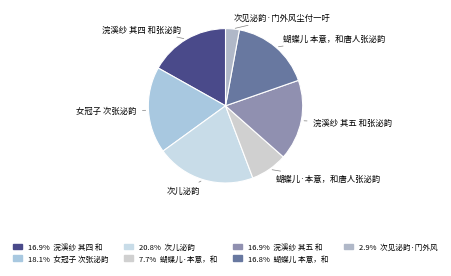

Approximately how many times larger is the value at 浣溪纱 其四 和张泌韵 compared to 女冠子 次张泌韵?

0.9